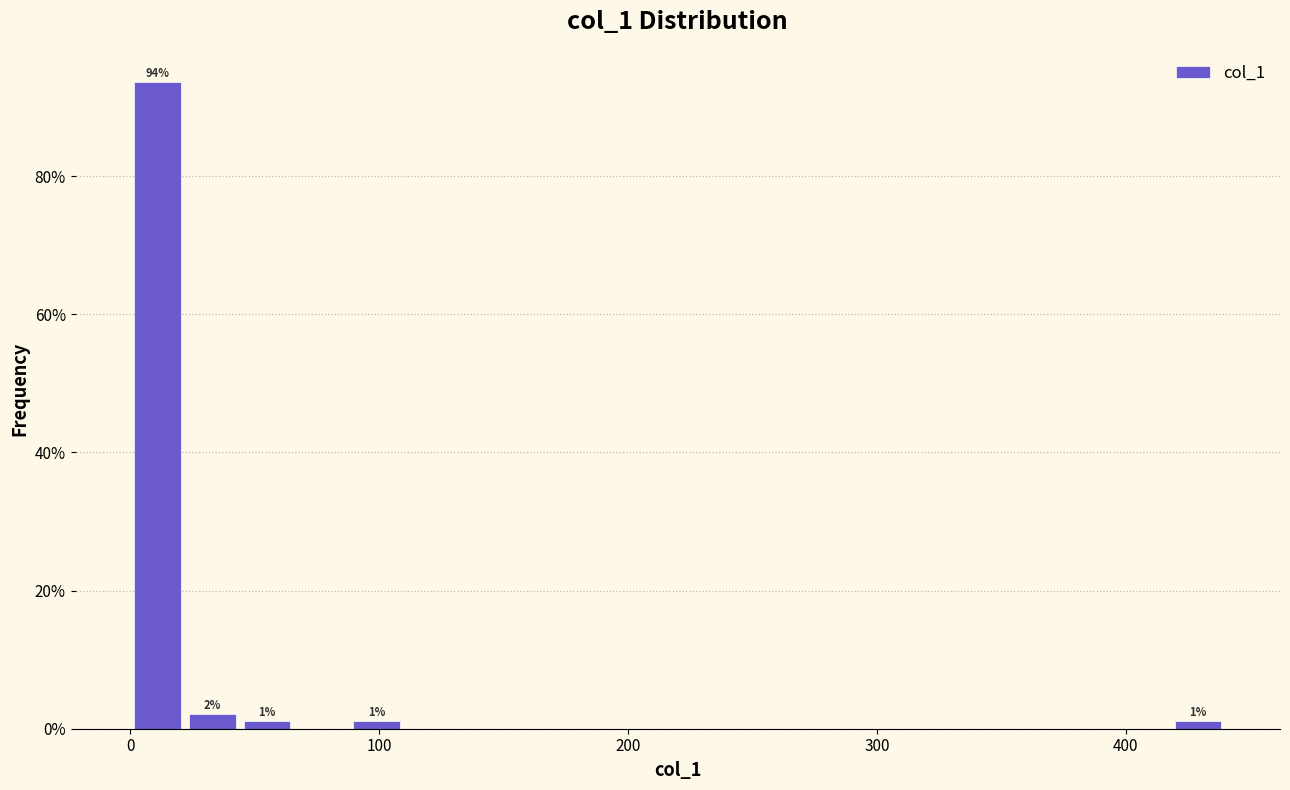

Around what value on the x-axis is the tallest bar? Give the approximate position of its centre, as read against the axis.

10